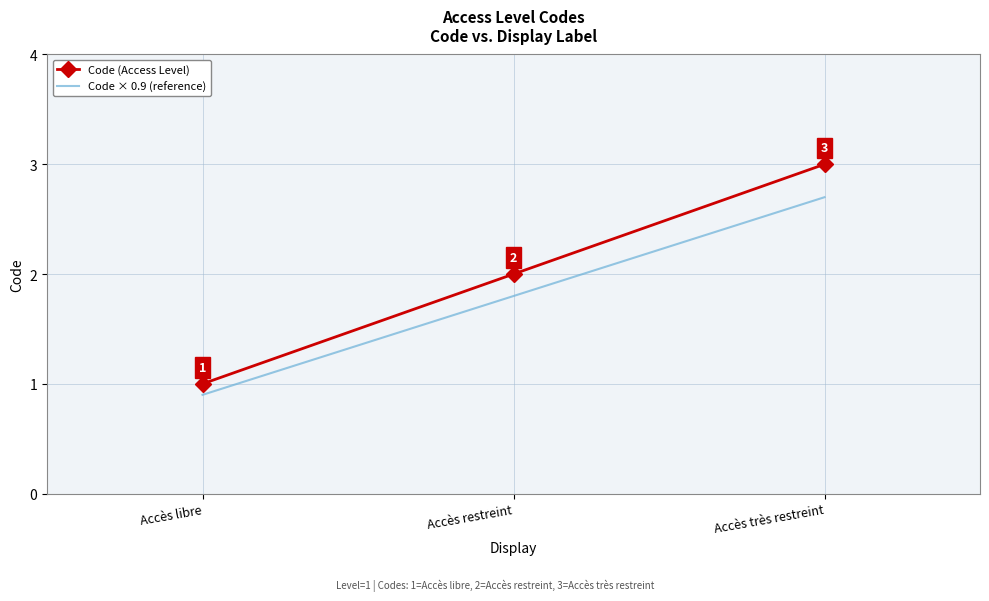

What position from the right is Accès libre?

3